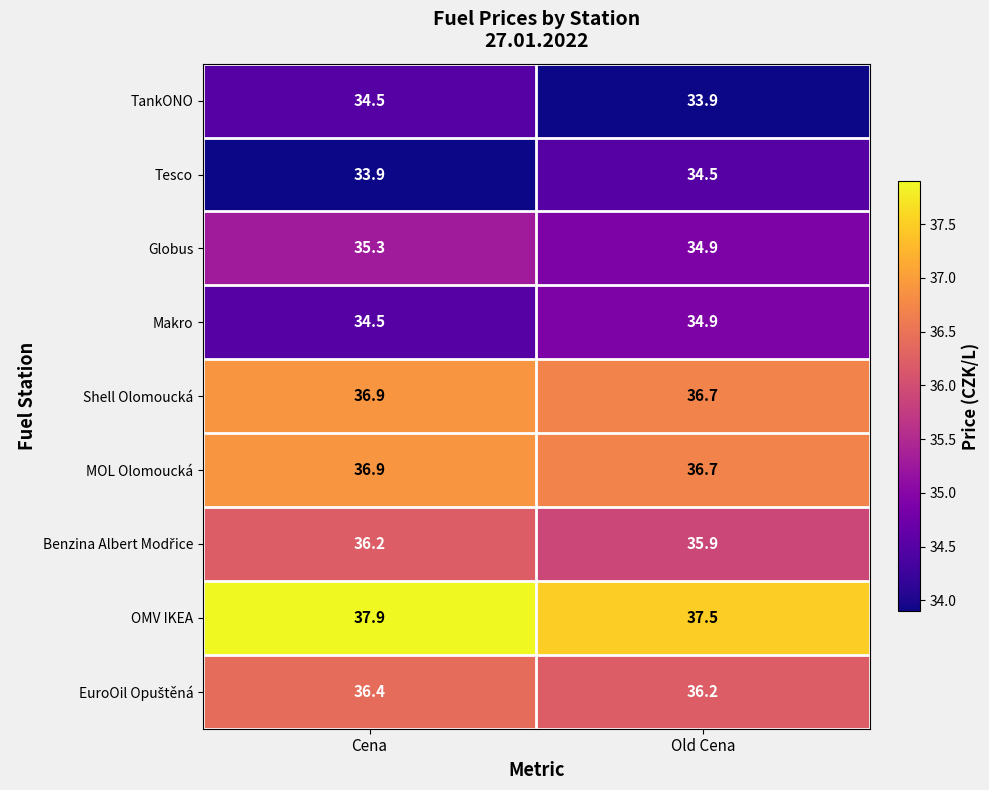

Rank the categories by Globus value from highest to lowest.

Cena, Old Cena